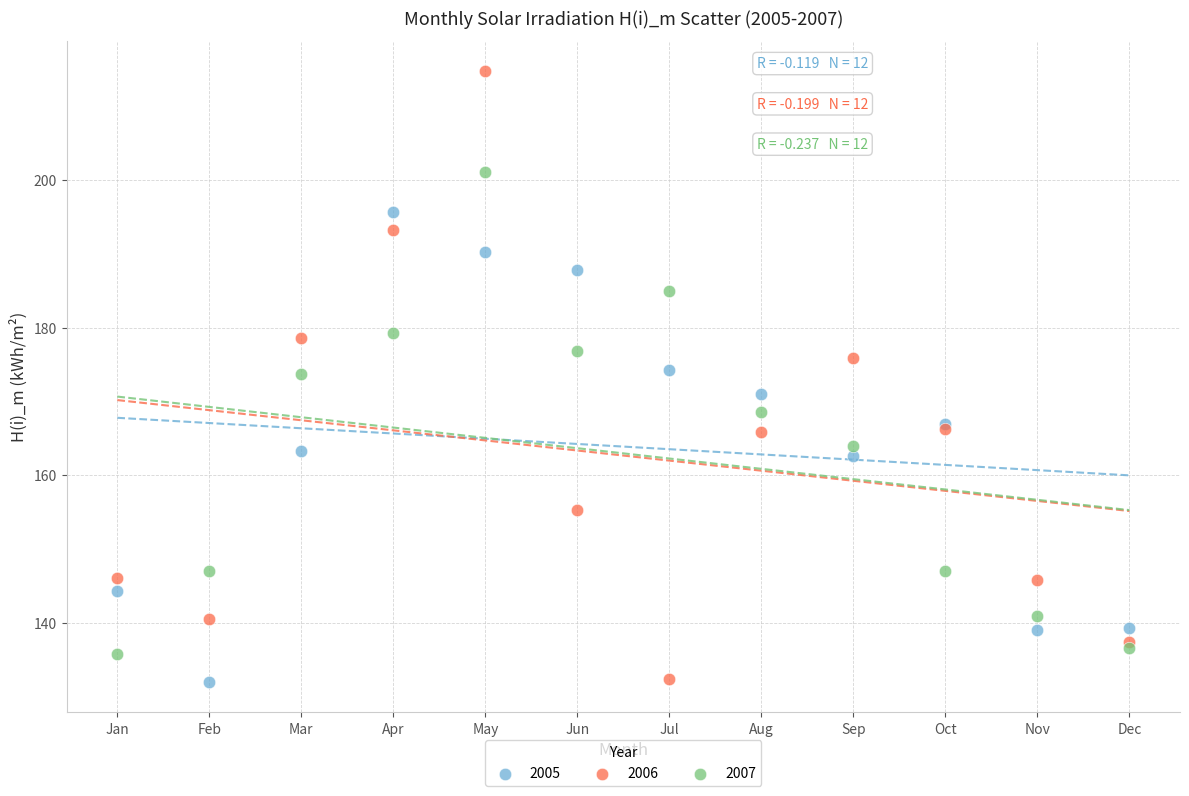

Which series contains the highest Y value?

2006